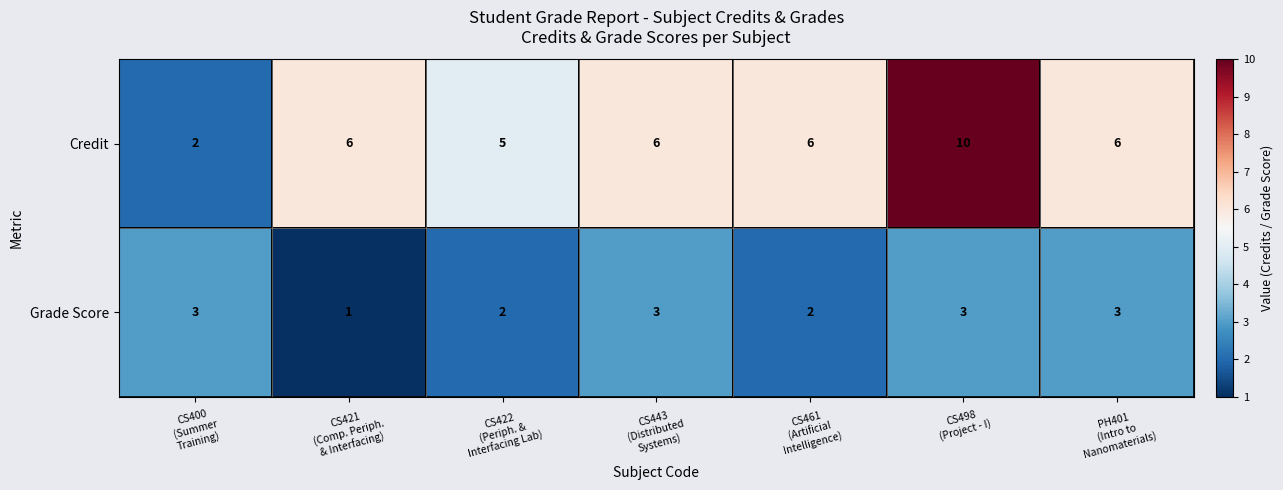

Which series has the largest total across all categories?

Credit